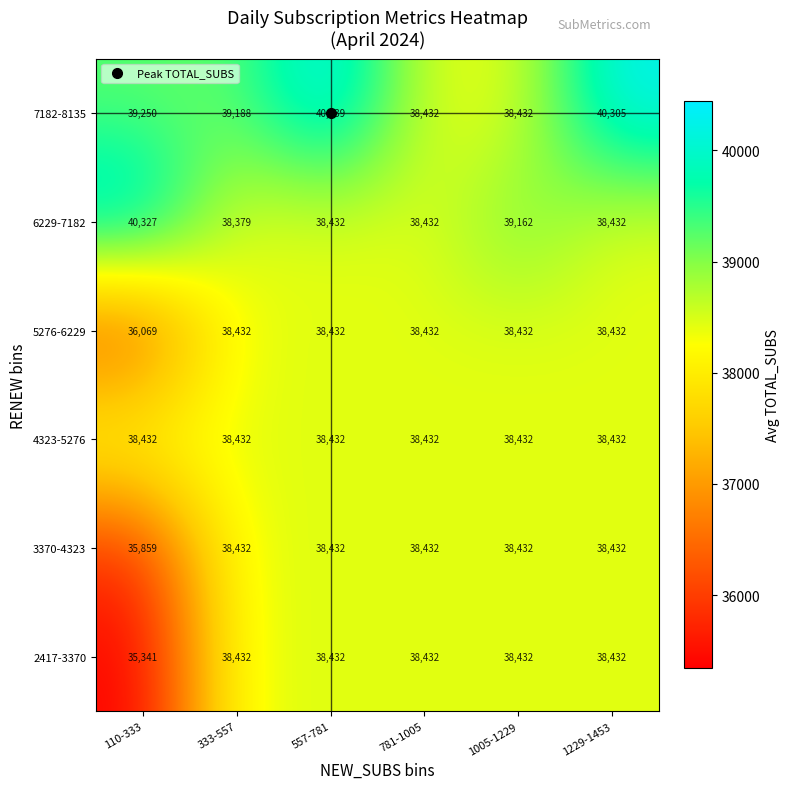

At how many categories does at least one series exceed 39681?

3